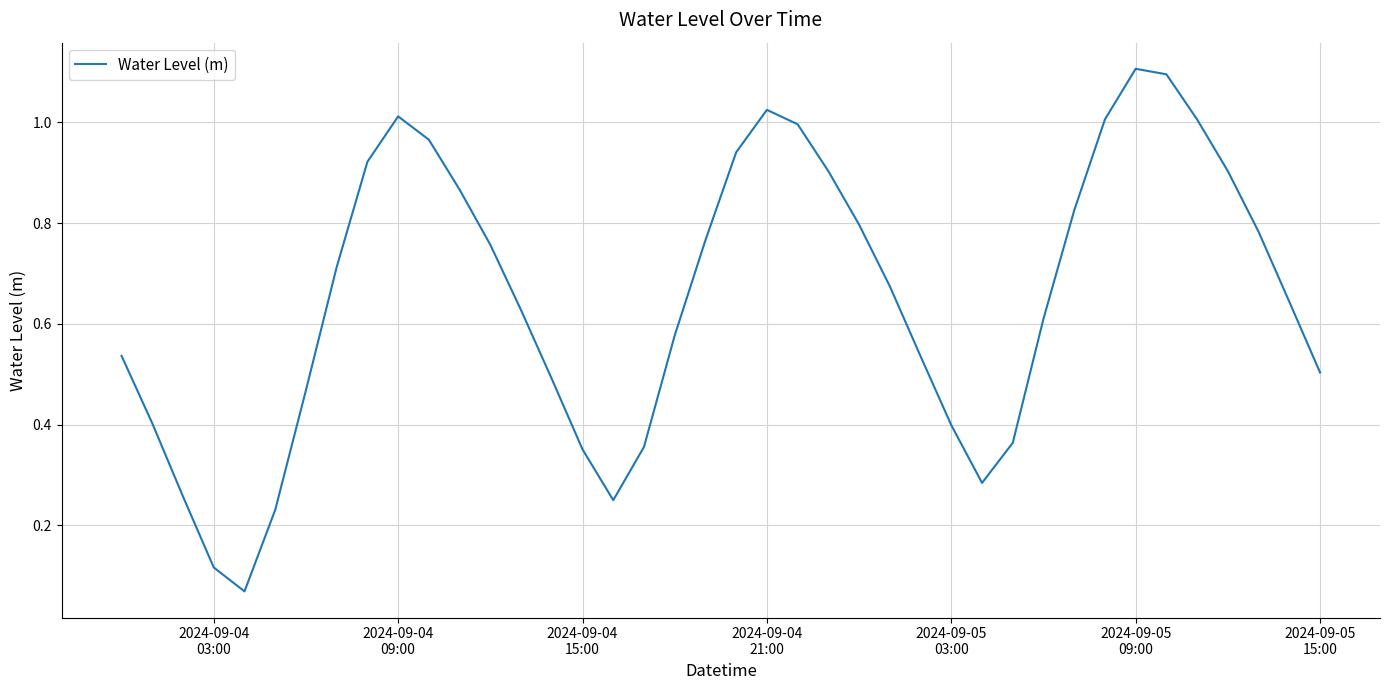

At which category does the chart reach its peak across all series?

2024-09-05
09:00